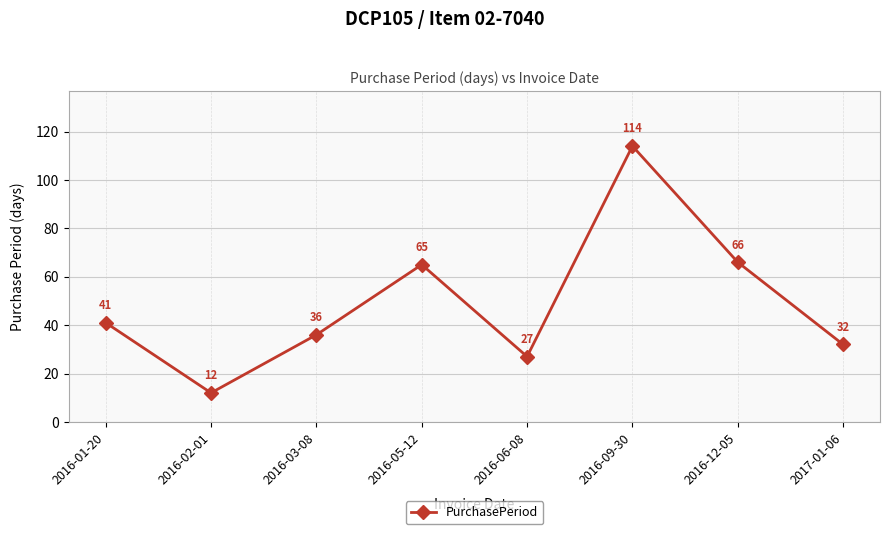

Where is the data nearest to the value 63?

2016-05-12